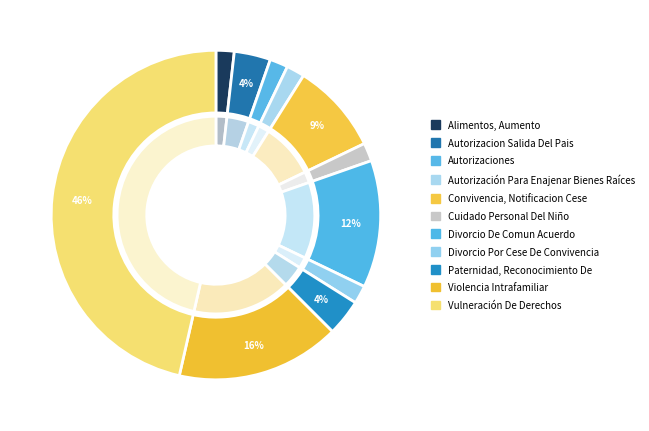

True or false: Violencia Intrafamiliar accounts for 7% of the total.

False